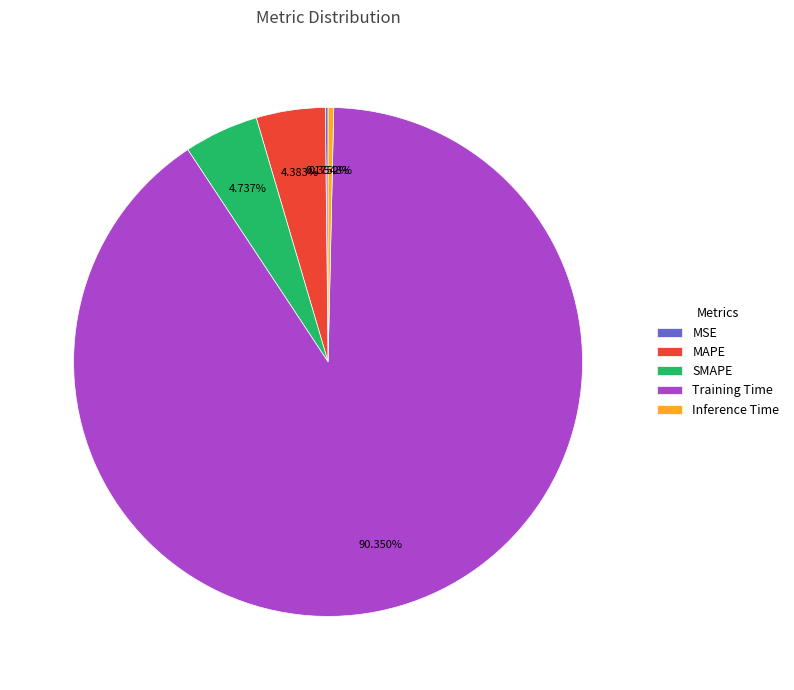

What percentage is NOT represented by SMAPE?

95.3%